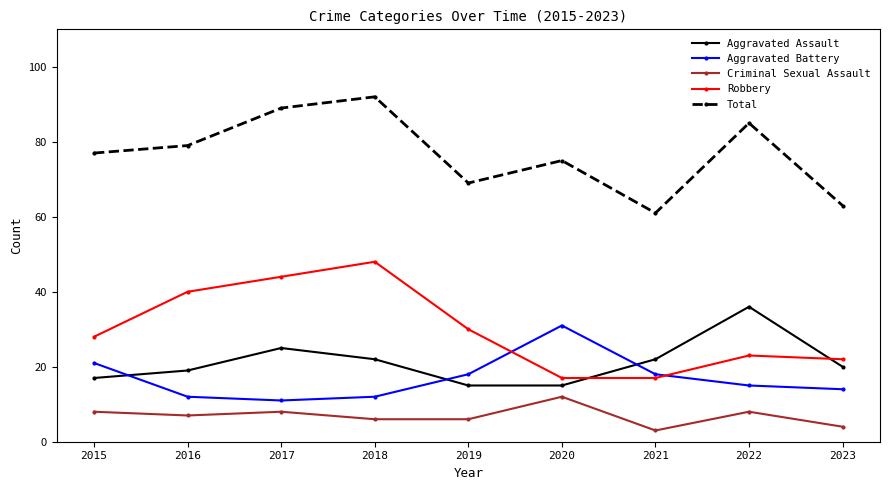

The Total series shows 85 at 2022. True or false?

True